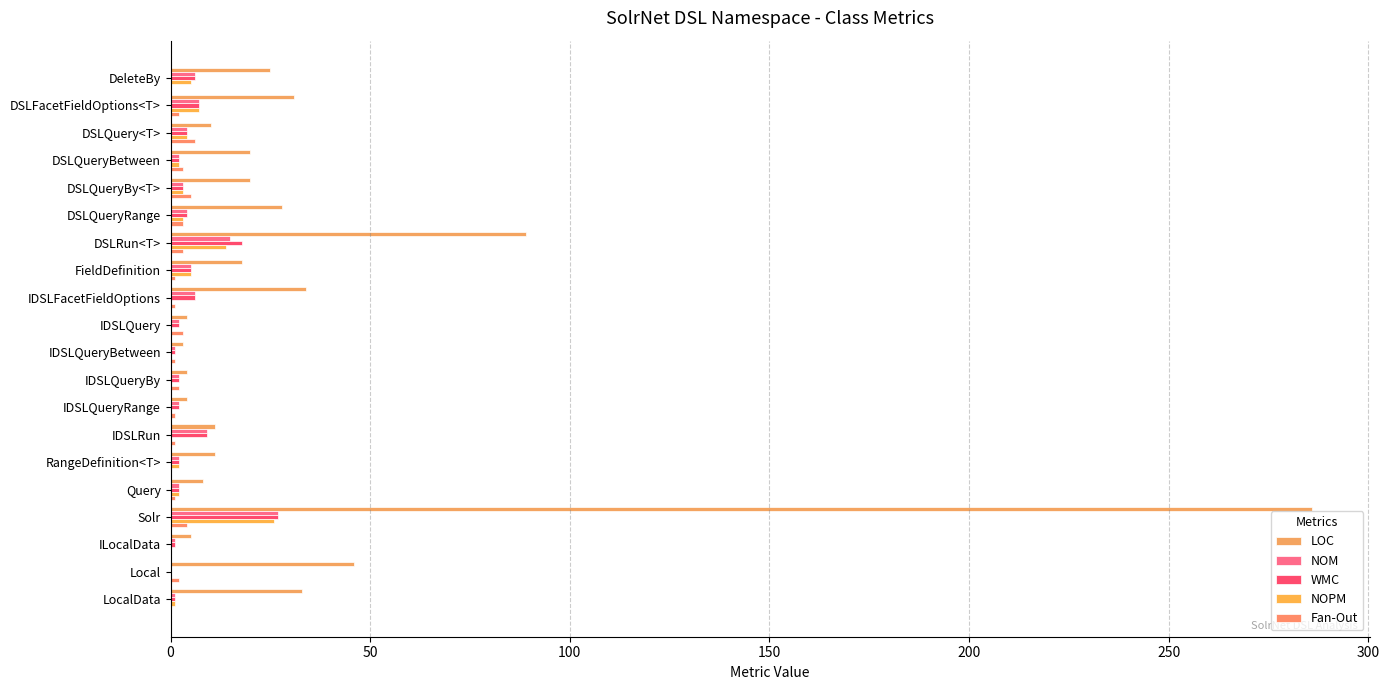

How many distinct data groups are displayed?

5